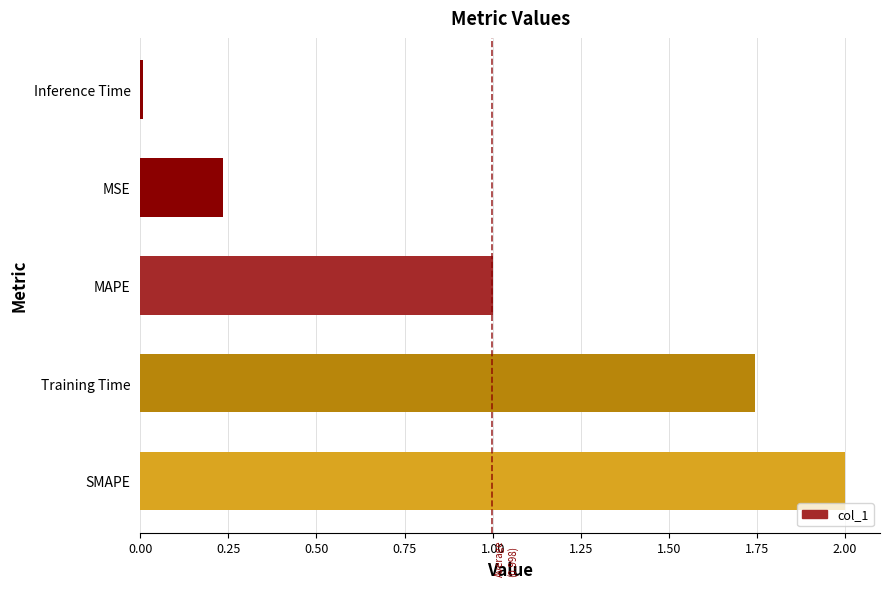

What is the change in value from Training Time to MAPE?

-0.7